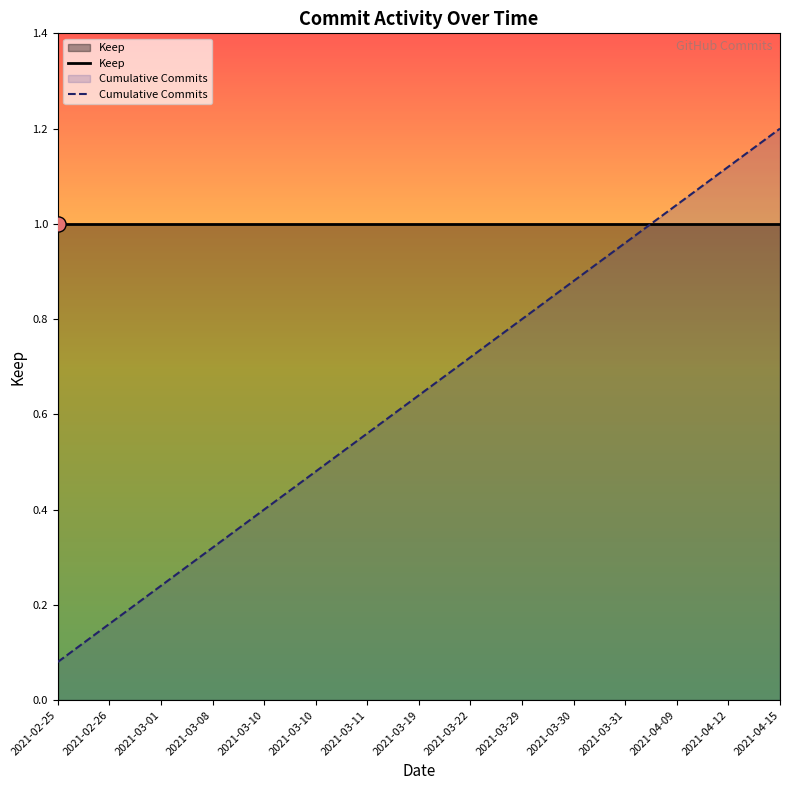

Is the value of Keep at 2021-02-26 greater than the value of Cumulative Commits at 2021-04-15?

No